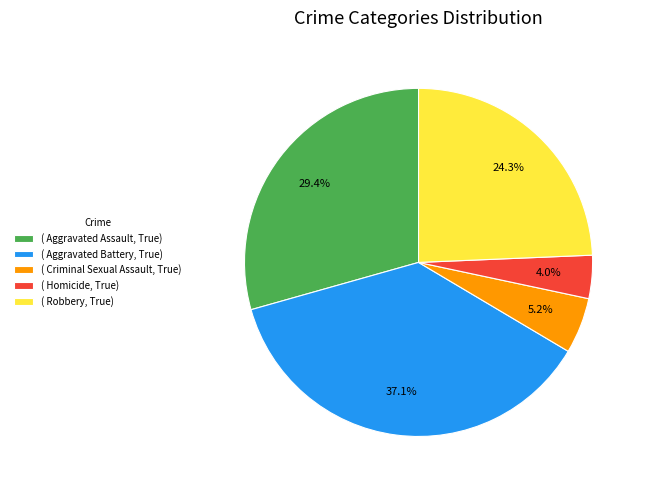

Combined, what portion of the pie is ( Homicide, True) and ( Aggravated Battery, True)?

41.1%